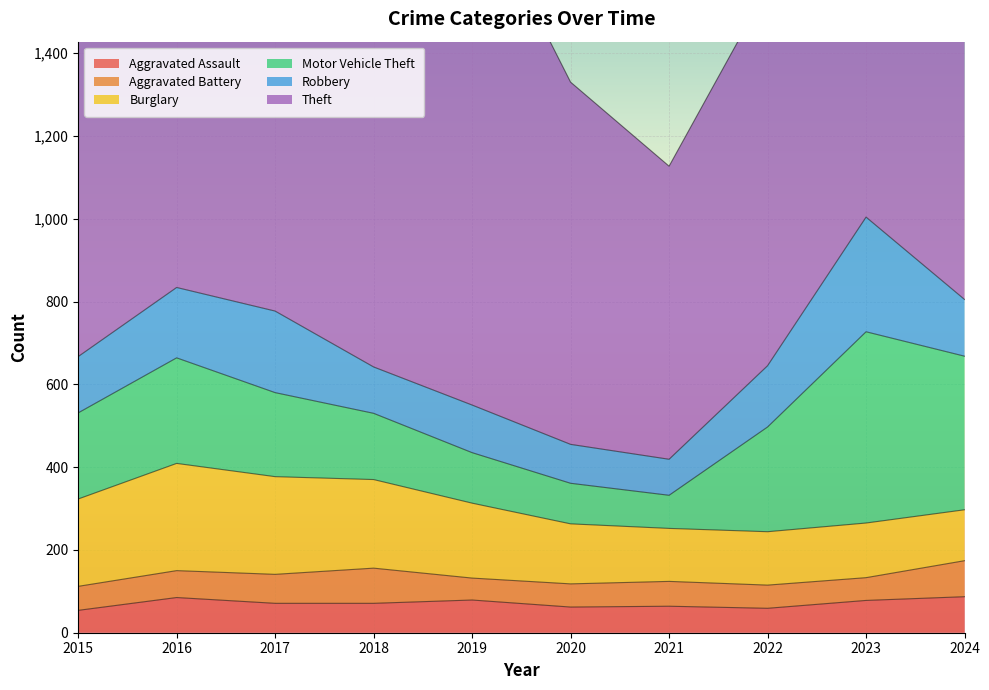

How many distinct data groups are displayed?

6